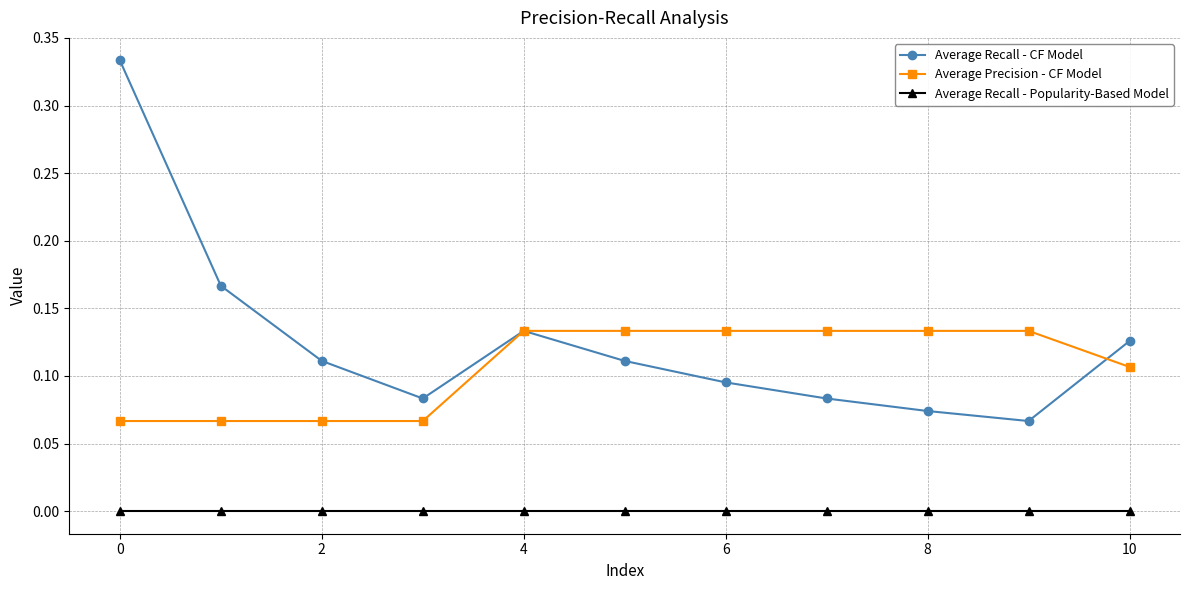

Rank the series by their maximum value, from highest to lowest.

Average Recall - CF Model, Average Precision - CF Model, Average Recall - Popularity-Based Model